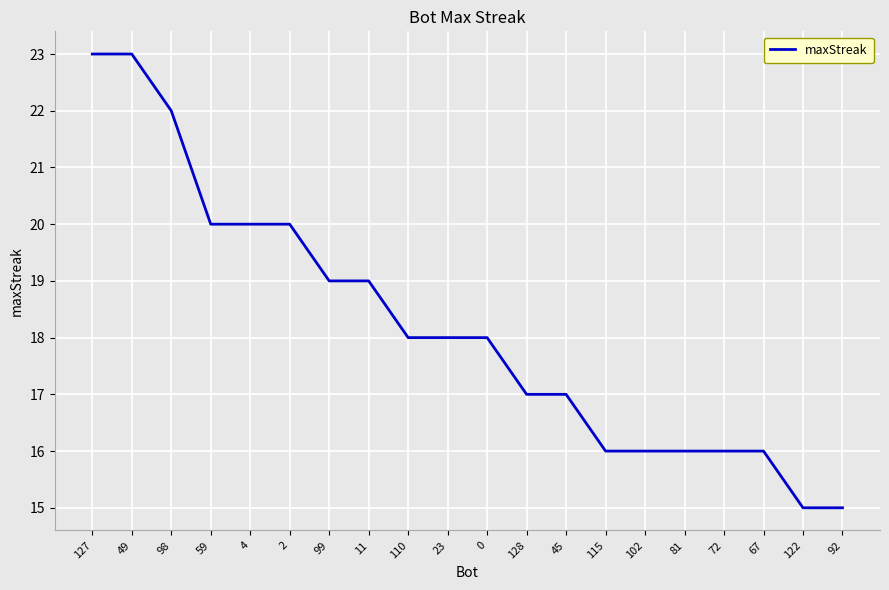

What is the minimum value shown in the chart?

15